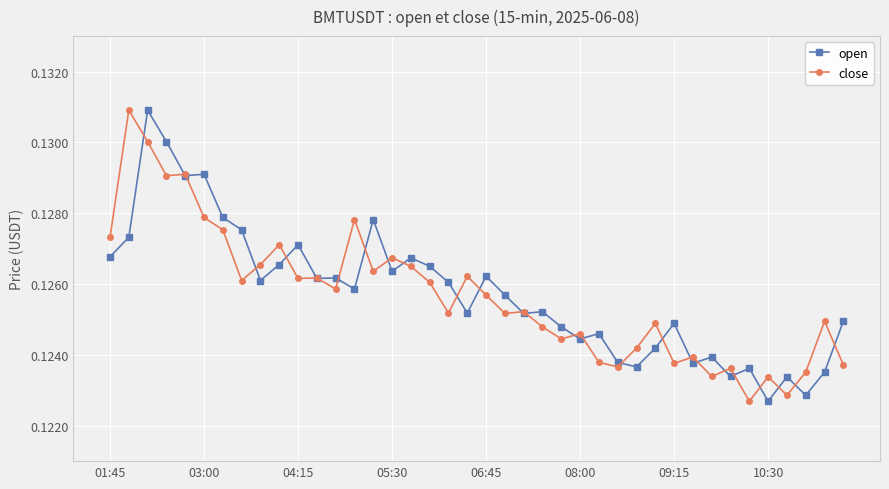

True or false: close has more than 0 interior local peaks.

True